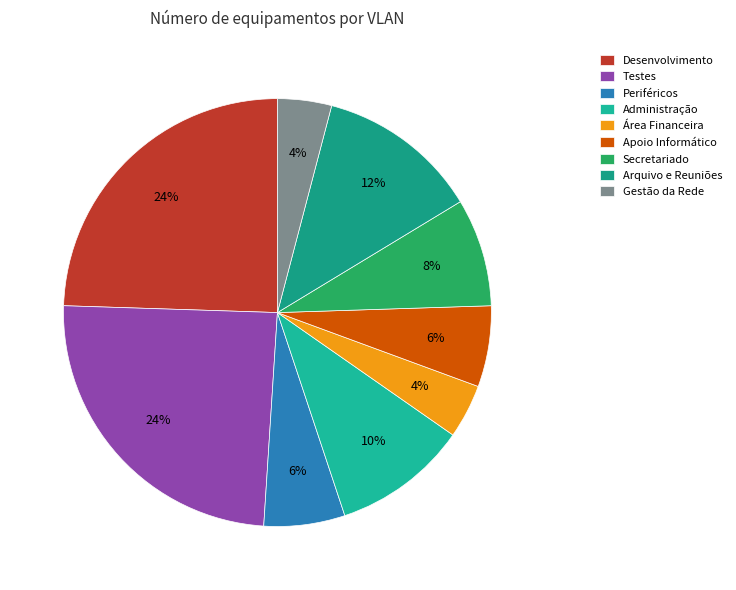

To the nearest percent, what is the average slice percentage?

11%